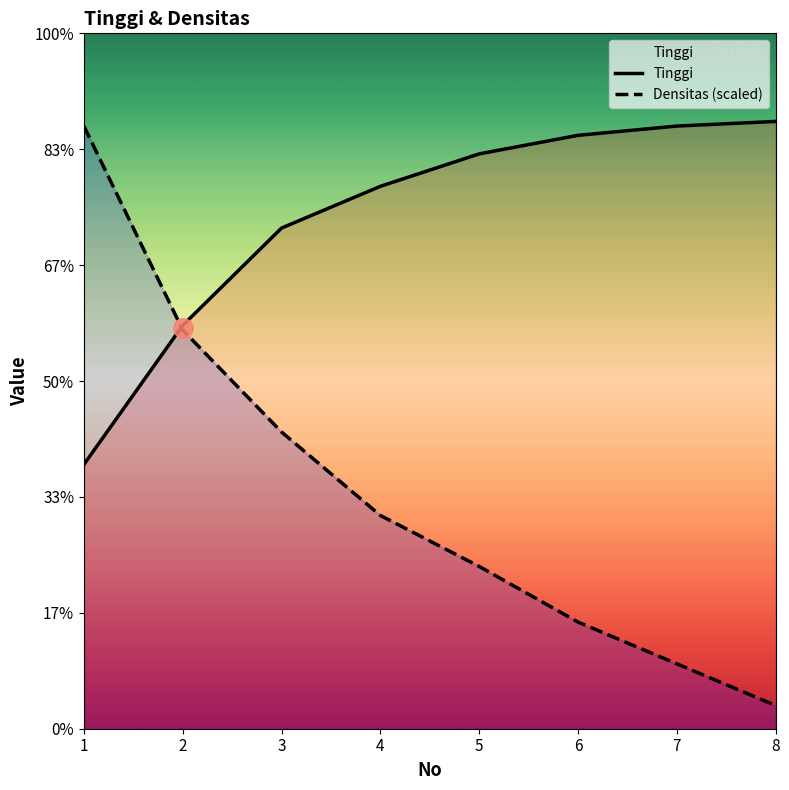

True or false: Densitas (scaled) has a value of 0.5 at 7.

False